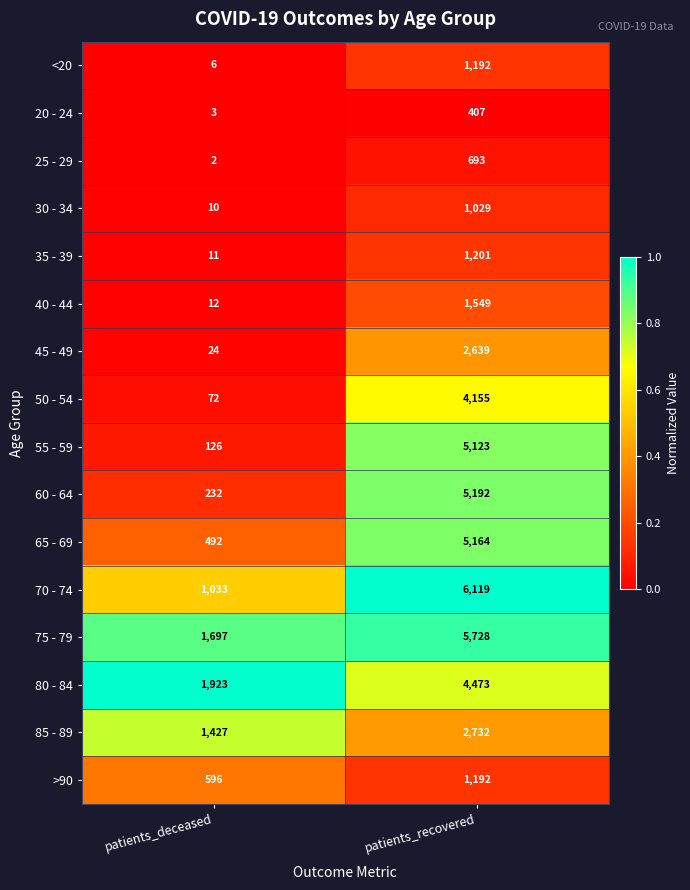

List the labels in order of 35 - 39 value, smallest first.

patients_deceased, patients_recovered